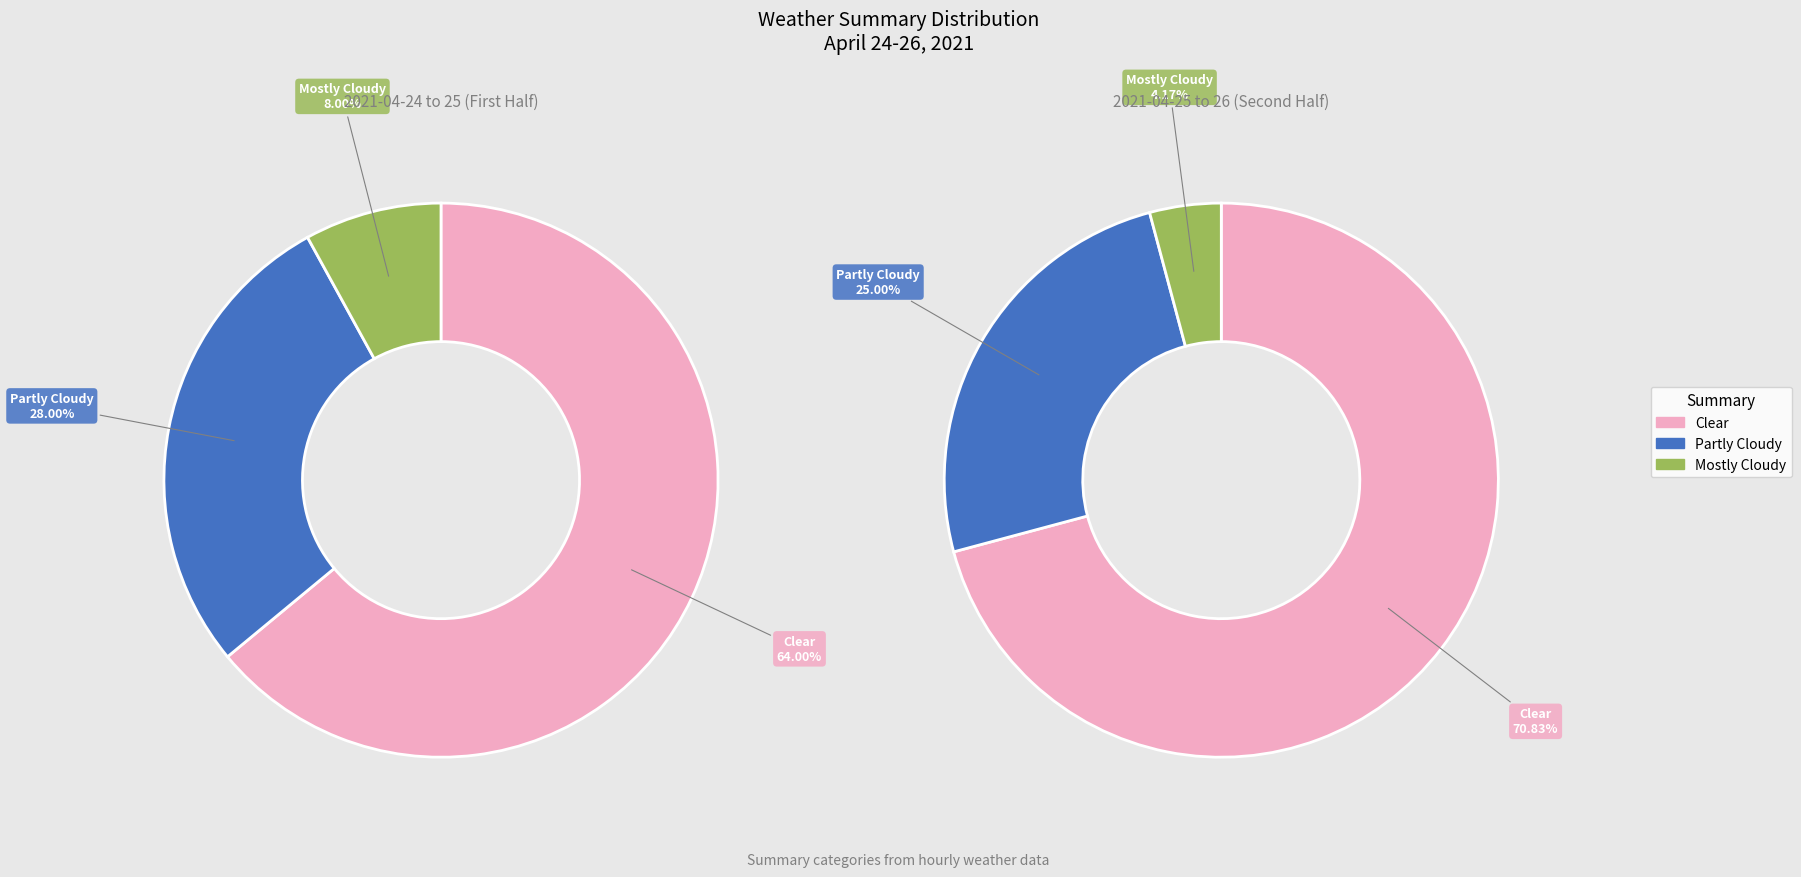

To the nearest percent, what is the difference between the Partly Cloudy and Clear slice percentages?

41%